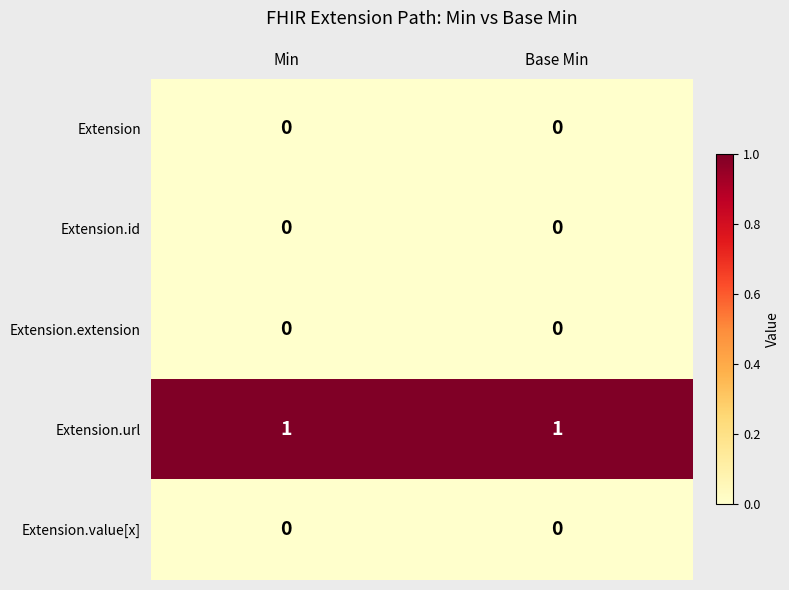

Which series has the largest total across all categories?

Extension.url